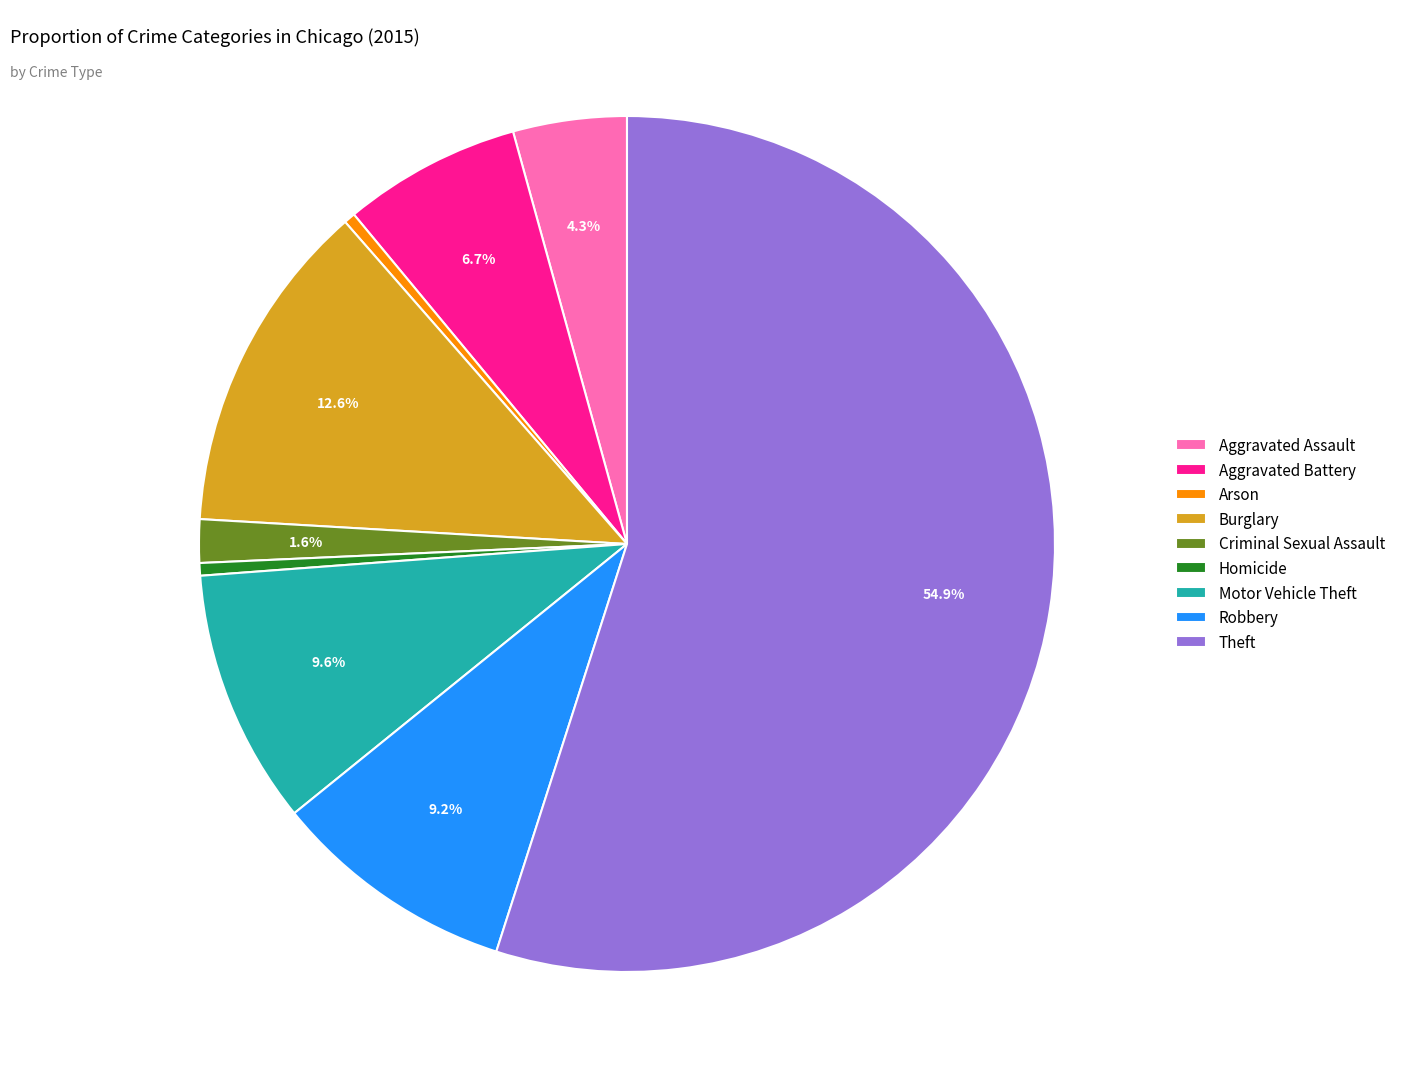

How many segments does this pie chart have?

9